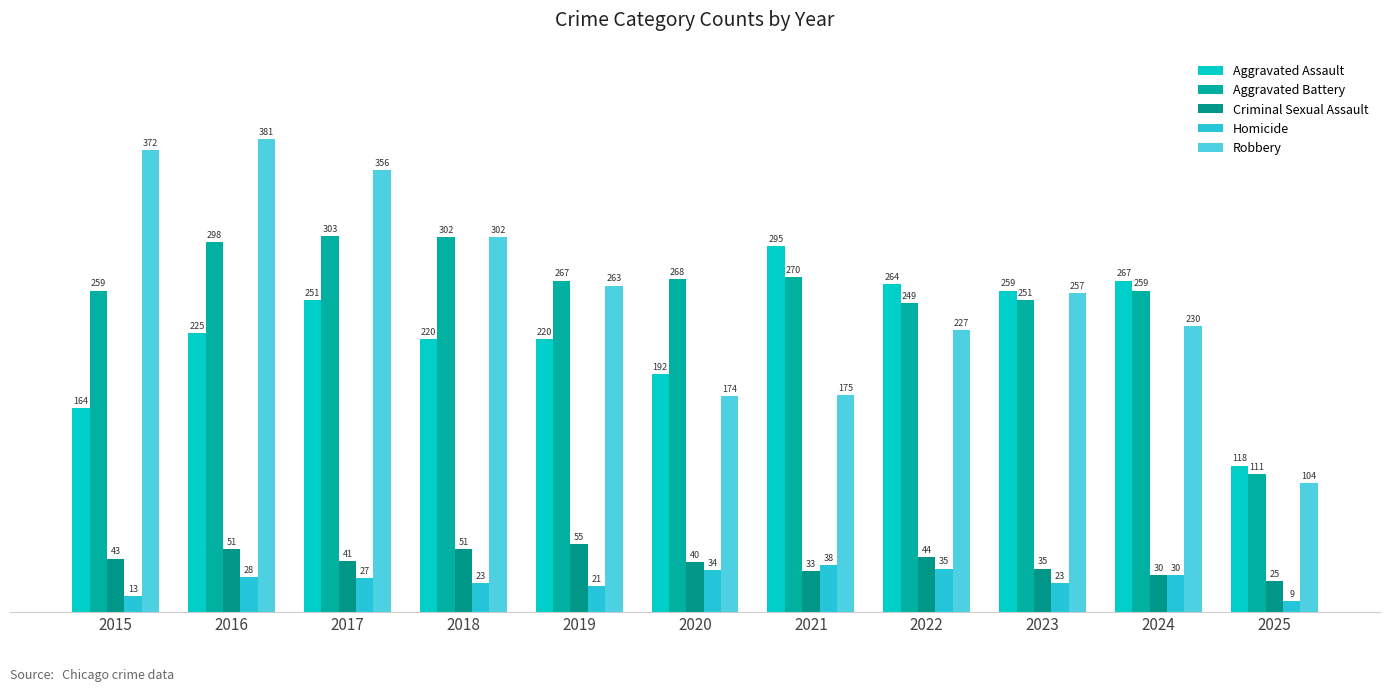

Which series changed the most between 2022 and 2025?

Aggravated Assault